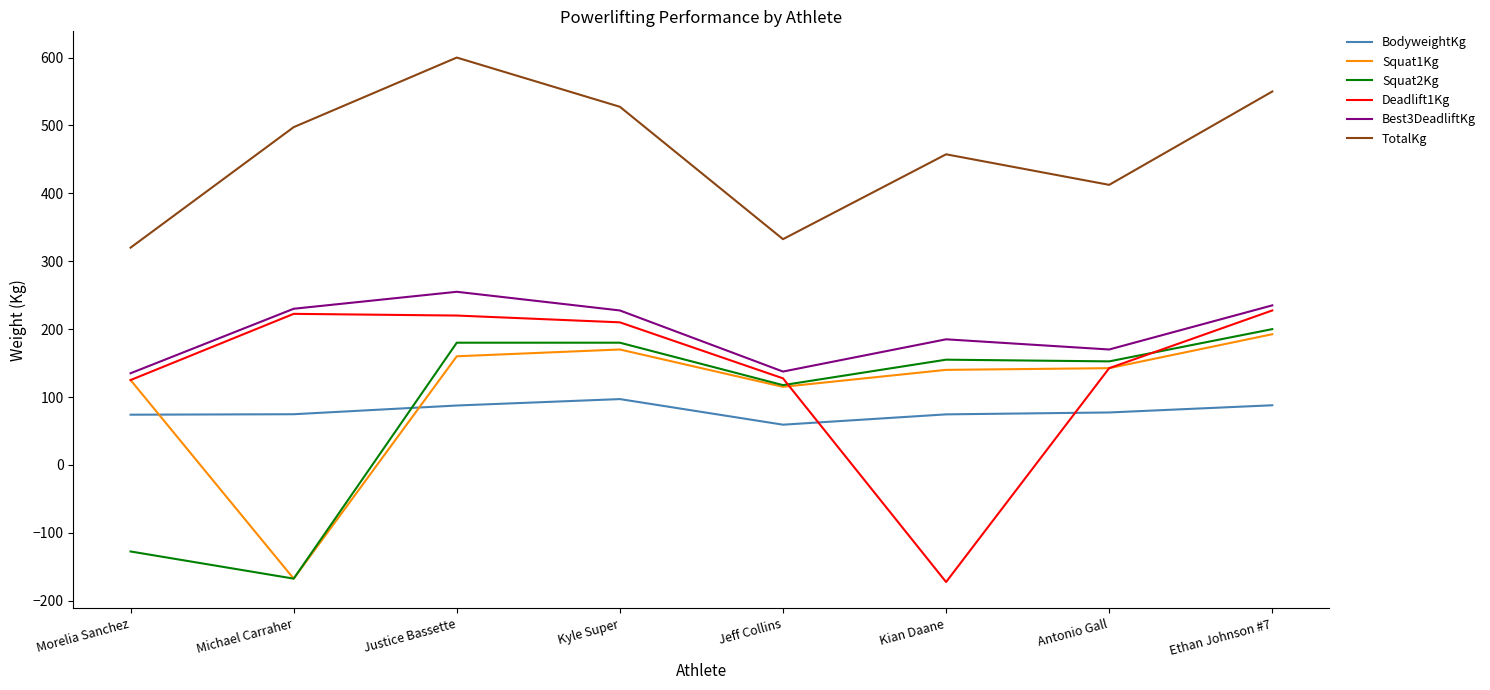

At which label is Deadlift1Kg closest to 27?

Morelia Sanchez